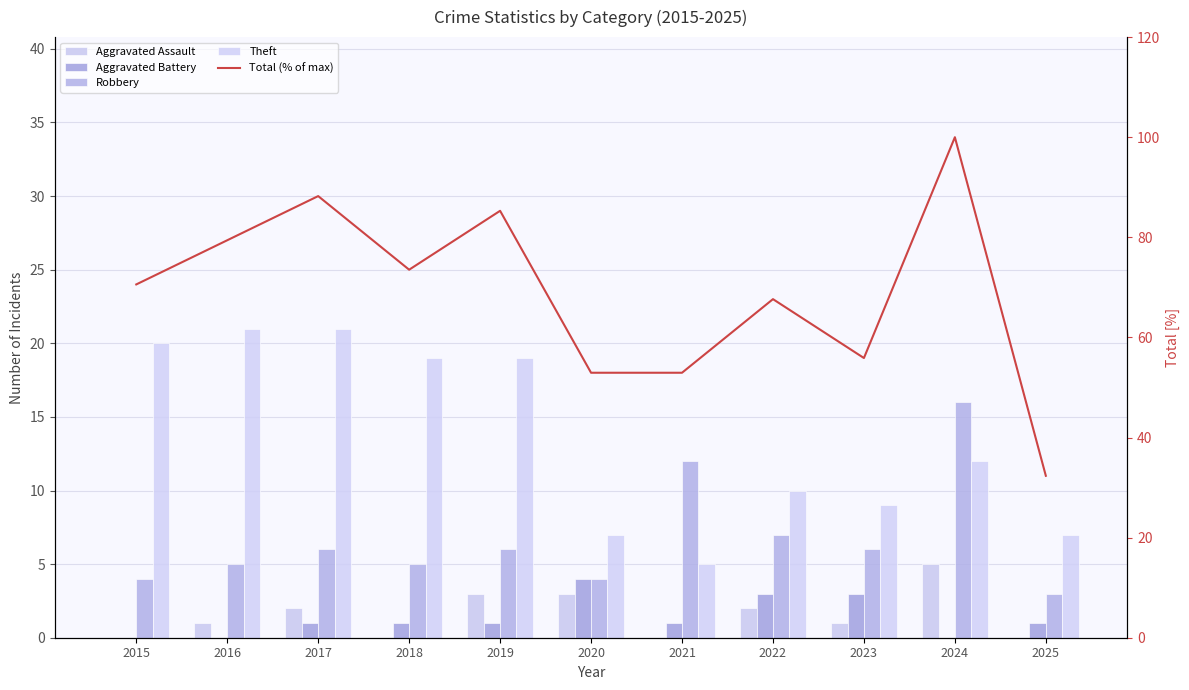

What is the total value across all series at 2016?

106.4